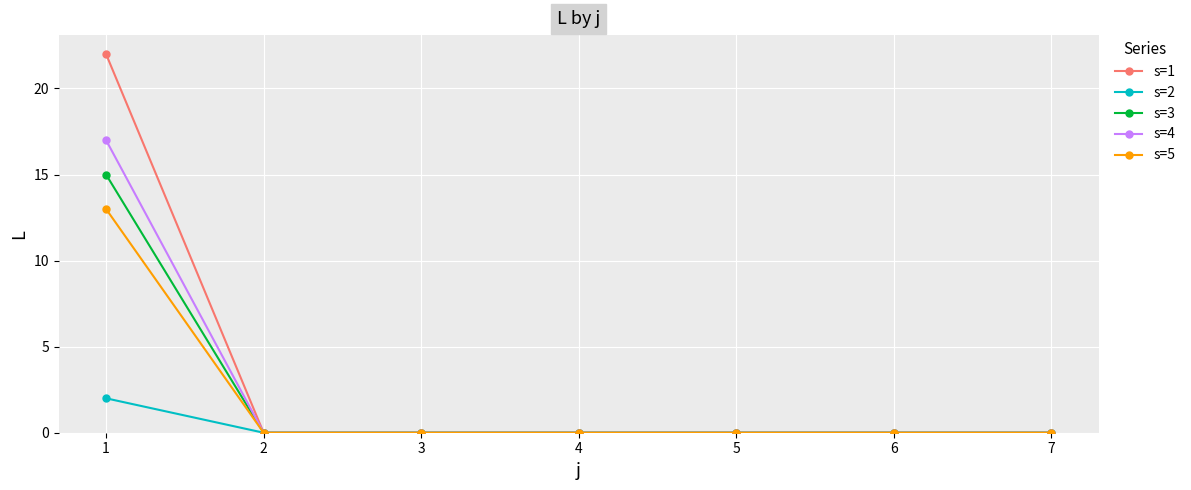

Which series has the widest spread of values?

s=1